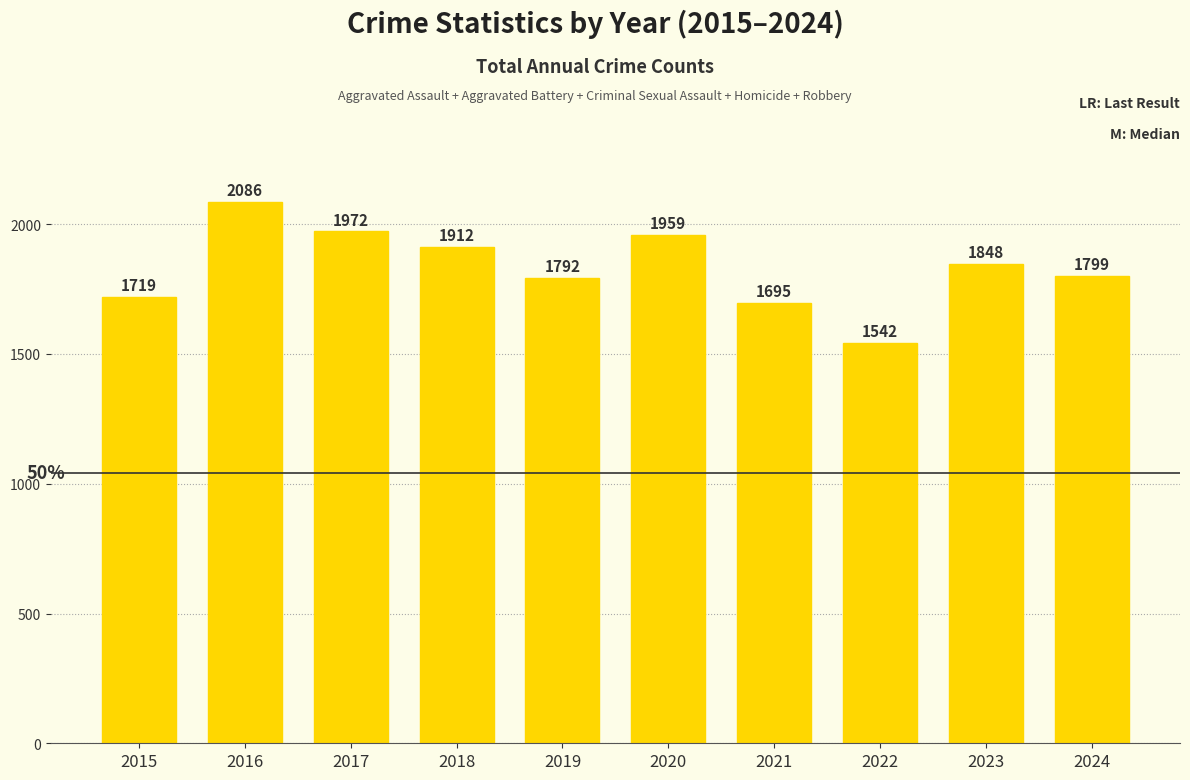

Where is the data nearest to the value 1814?

2024